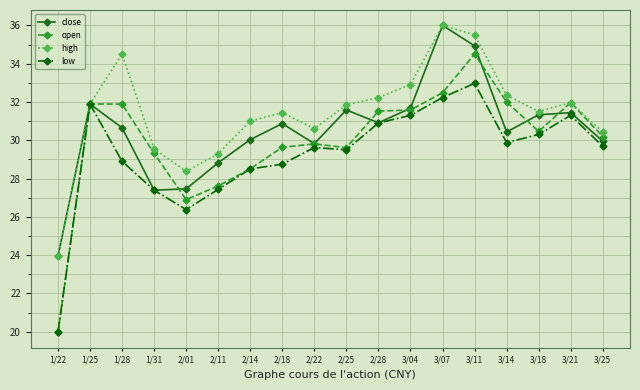

What position from the left is 3/14?

15